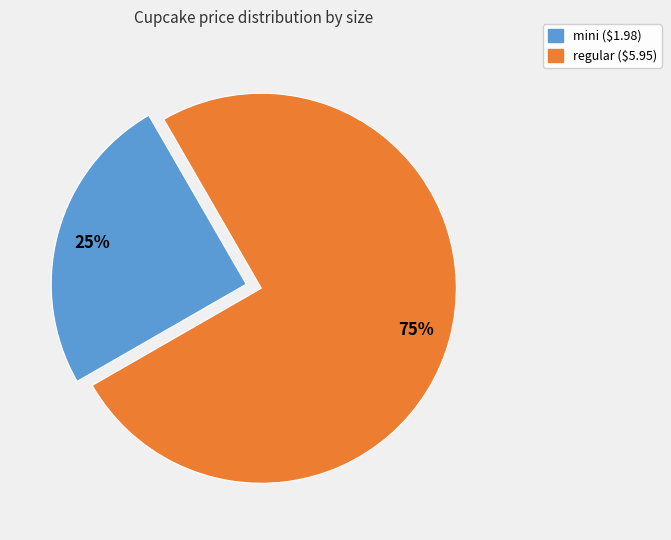

Does any single category account for the majority?

Yes